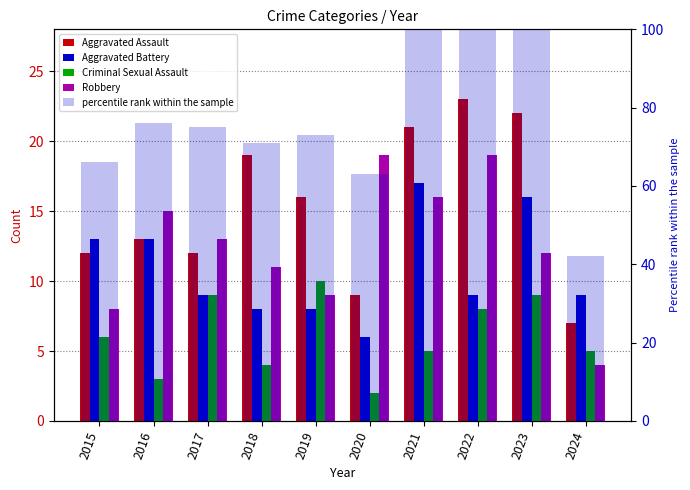

What is the approximate value of Aggravated Assault at 2017?

12